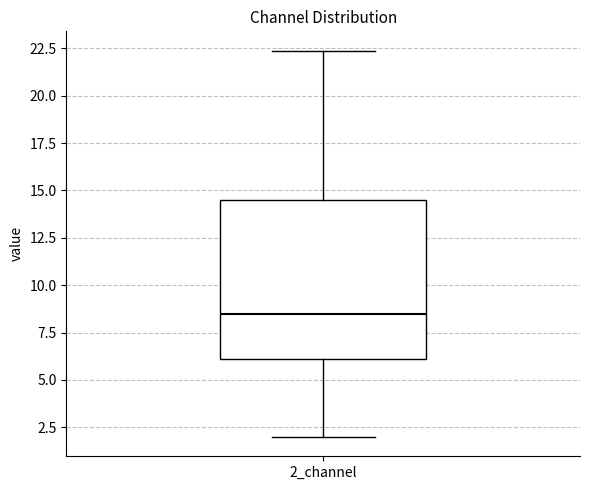

Transcribe this box plot: give where the median line is, the range the box spans, and where the two whiskers end, as read against the y-axis. The values are not printed on the chart, so give them approximately, as read against the axis.

median 8.5, box 6.0 to 14.5, whiskers 2.0 to 22.5